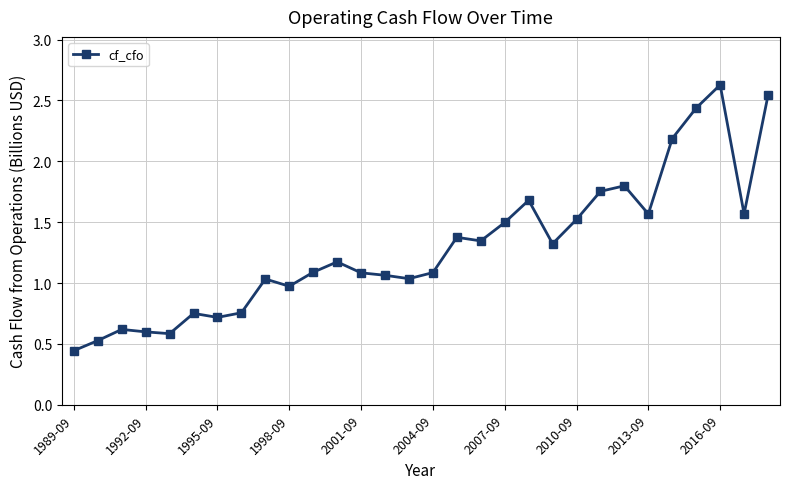

What is the maximum value shown in the chart?

2.6